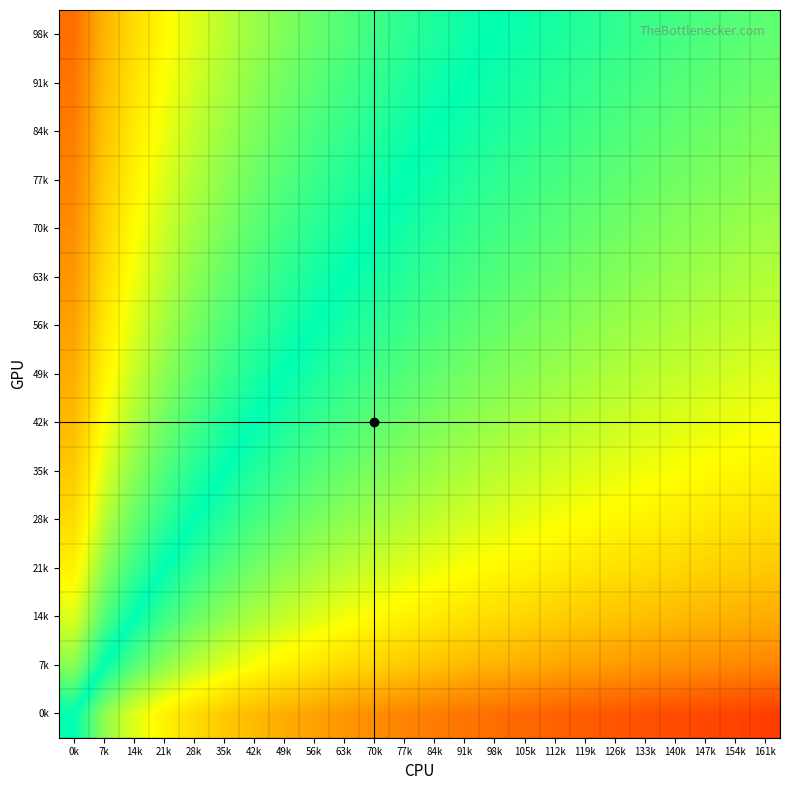

How many data points does each series have?

24